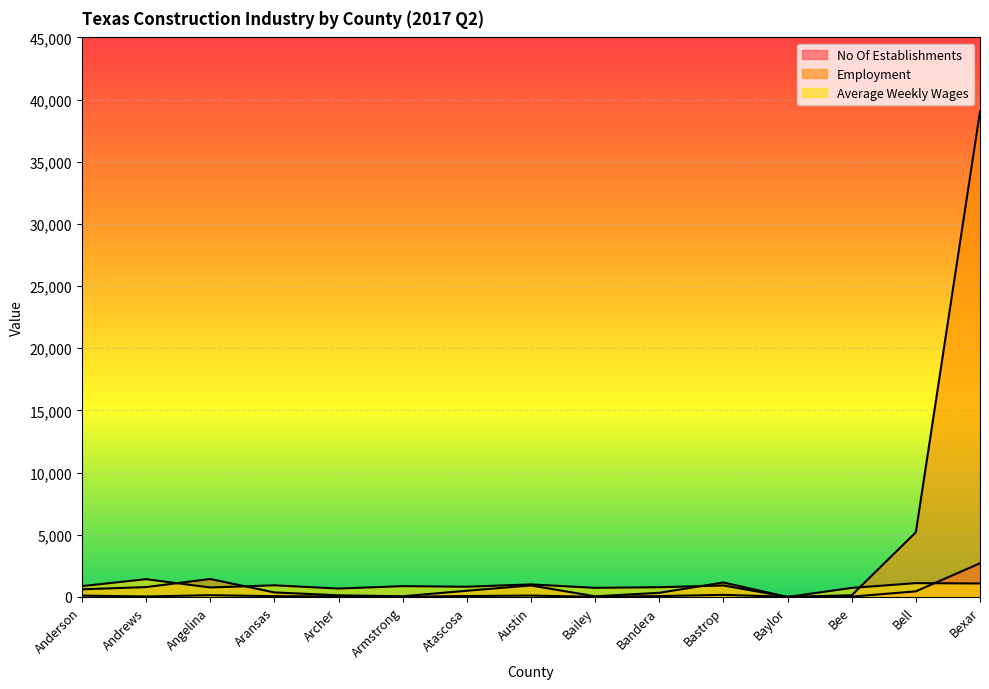

Where does the No Of Establishments series first go above 70?

Anderson